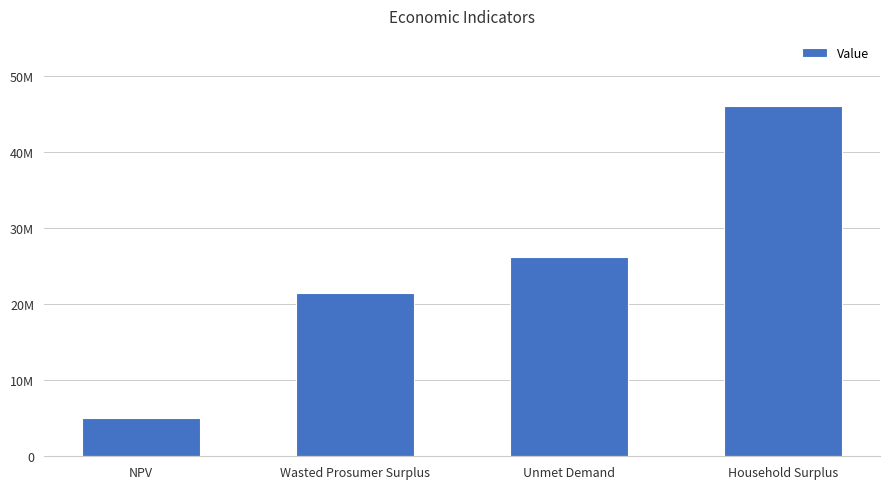

How many categories are shown in the chart?

4